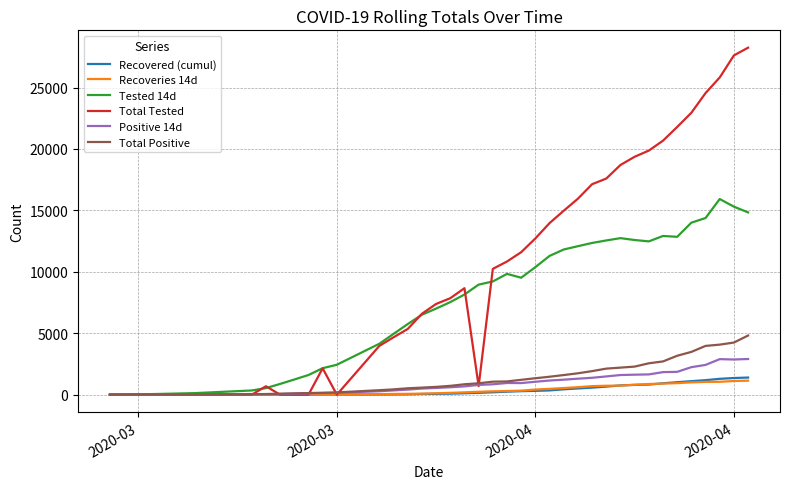

How many lines are shown in the chart?

6